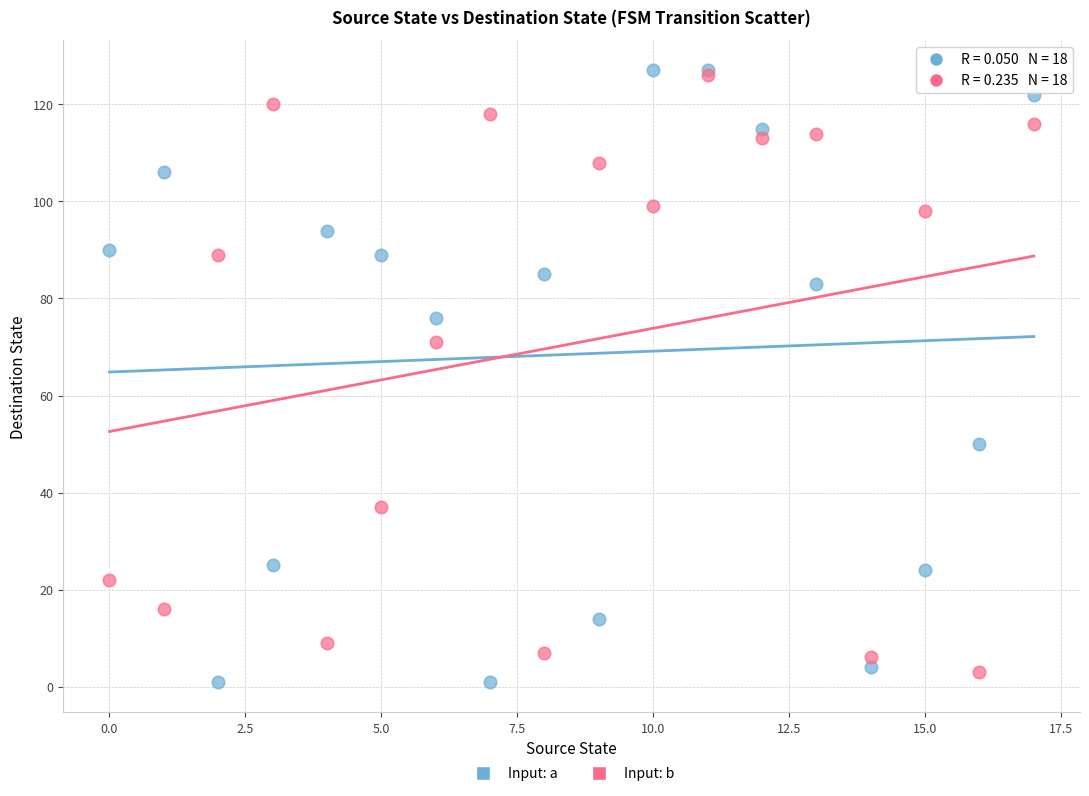

In the Input: a series, what Y value is closest to 64?

76